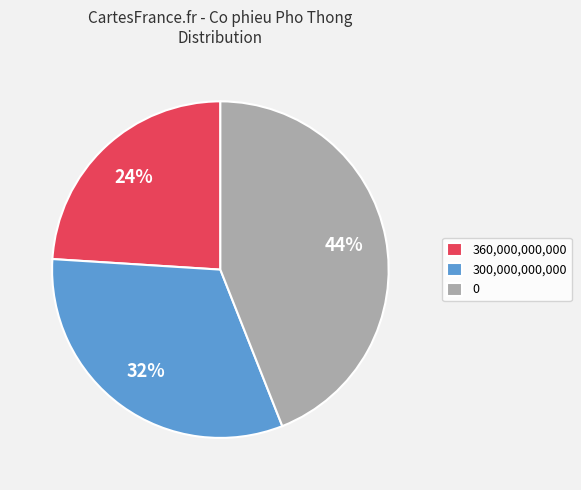

Does 0 account for over 50% of the chart?

No